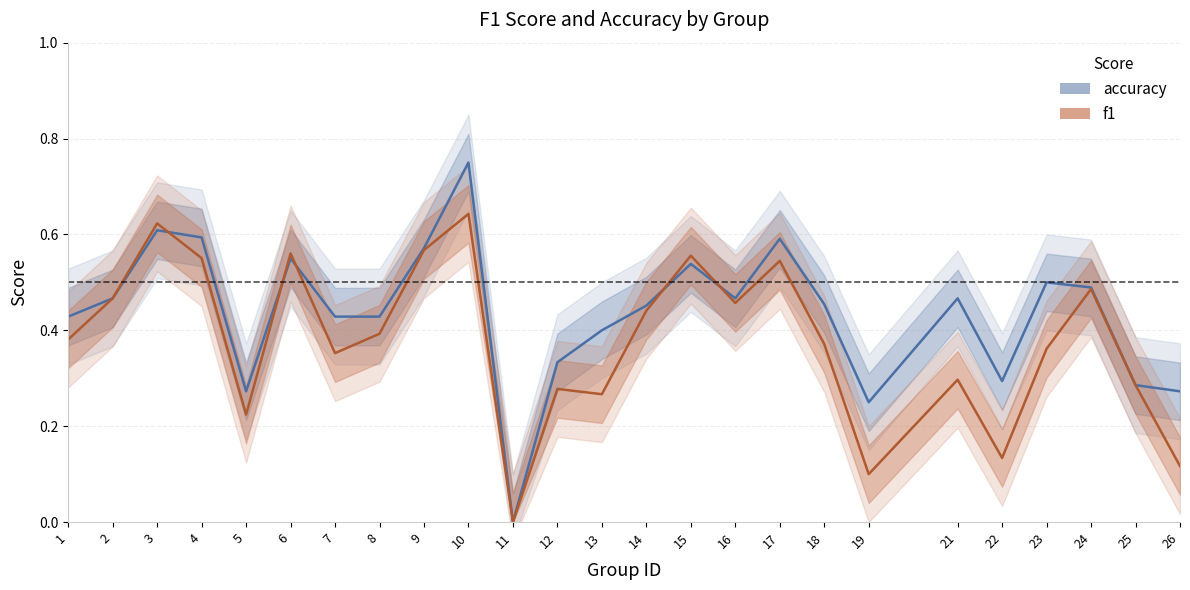

Rank the series by their average value, from highest to lowest.

accuracy, f1